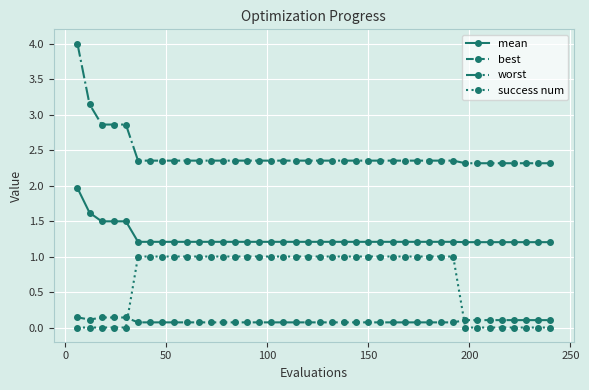

Which series has the largest range (max minus min)?

worst